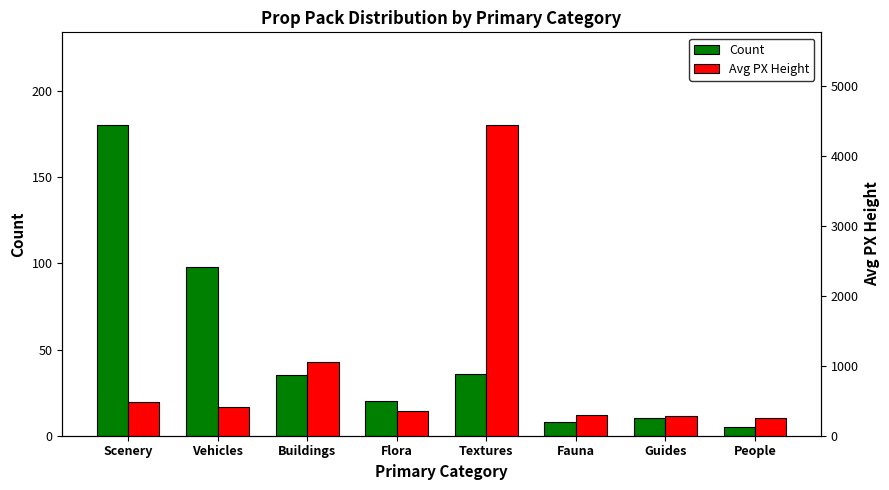

What is the average value of the Count series?

49